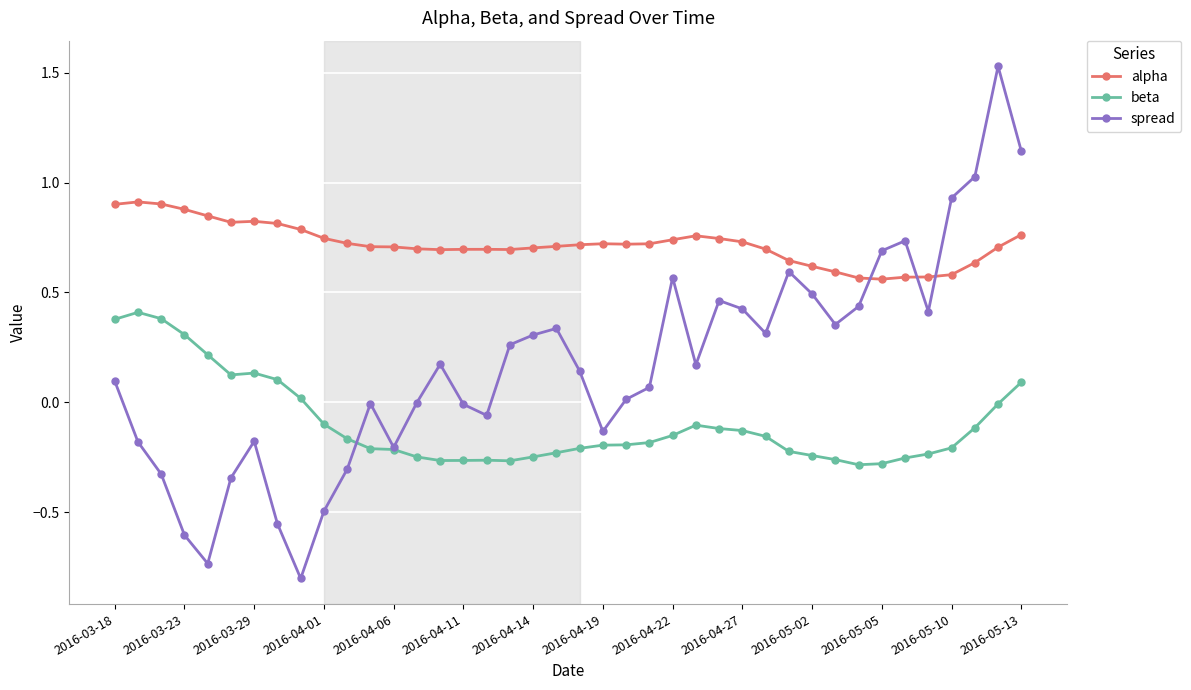

Is this an area chart (filled region under the line)?

No